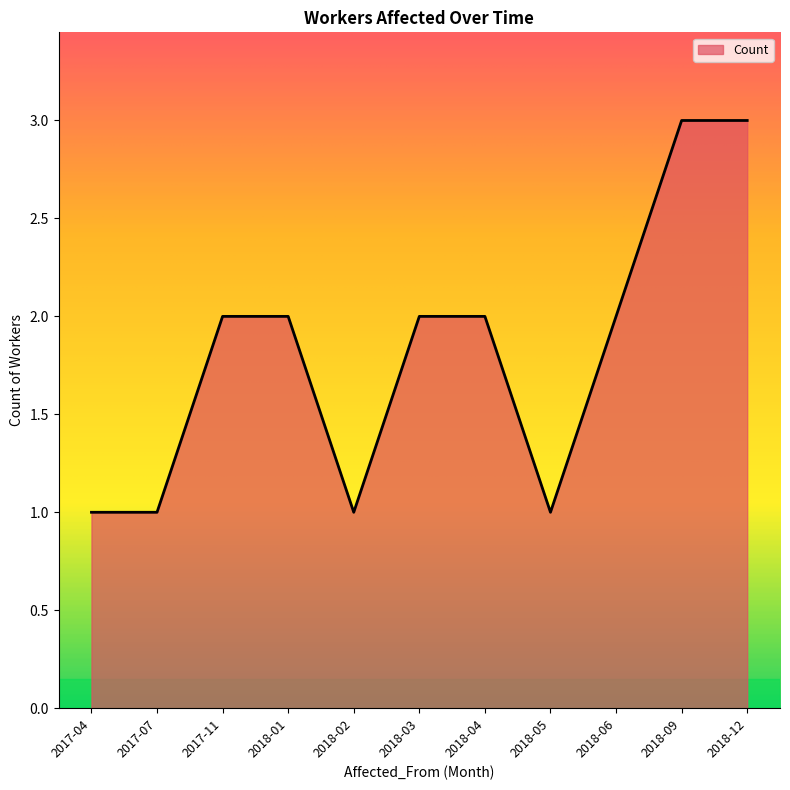

What is the smallest value displayed?

1